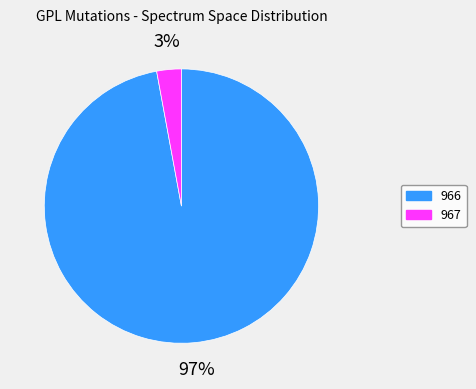

Which has a higher value, 966 or 967?

966